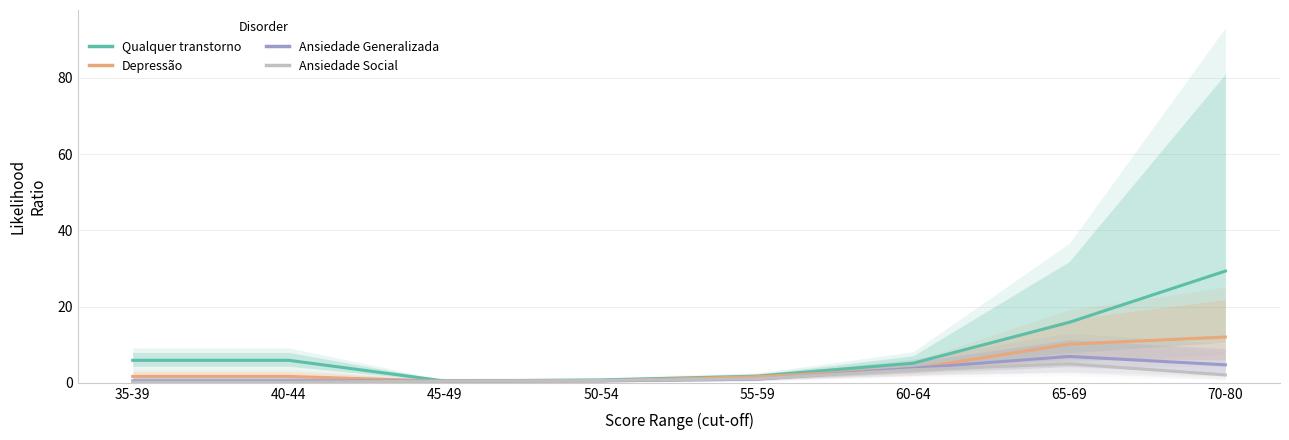

At which category is the sum across all series the highest?

70-80